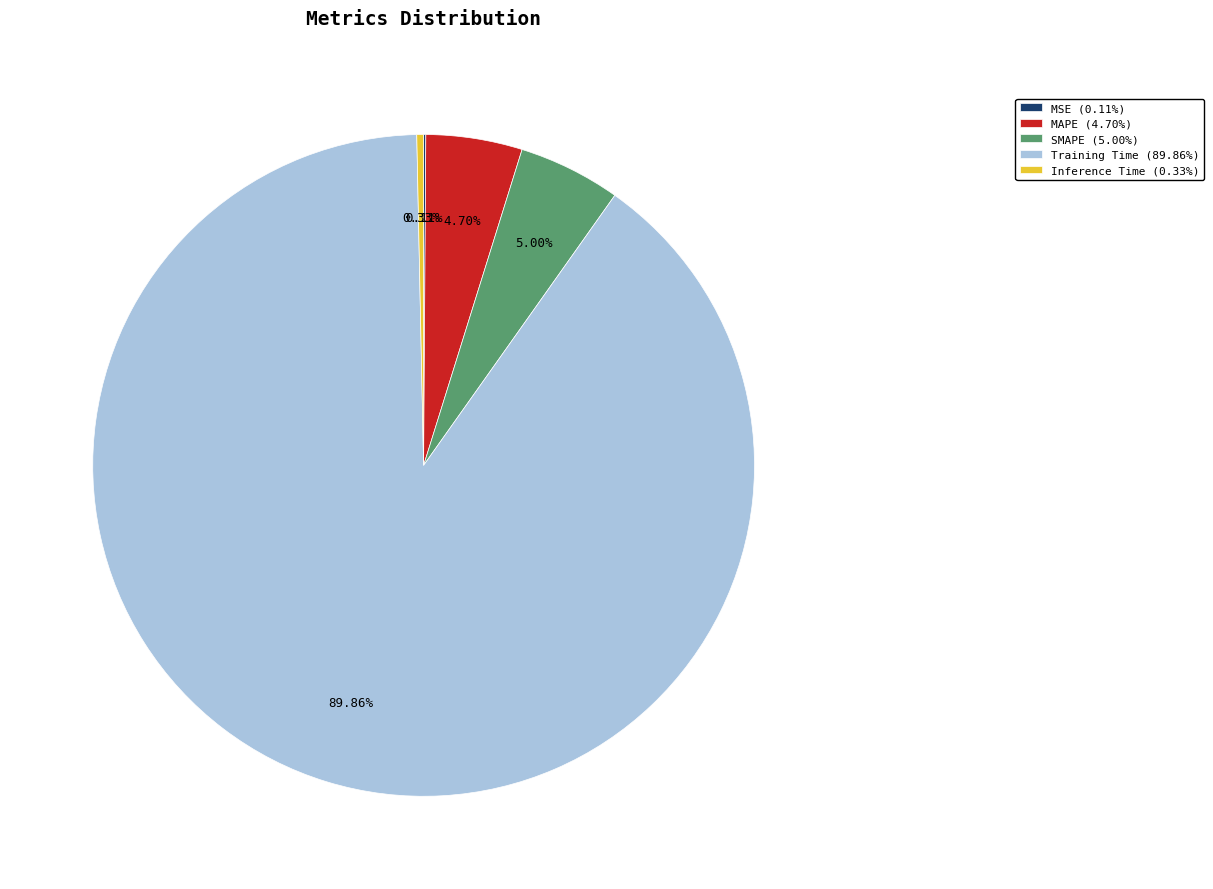

Does MAPE (4.70%) account for over 50% of the chart?

No